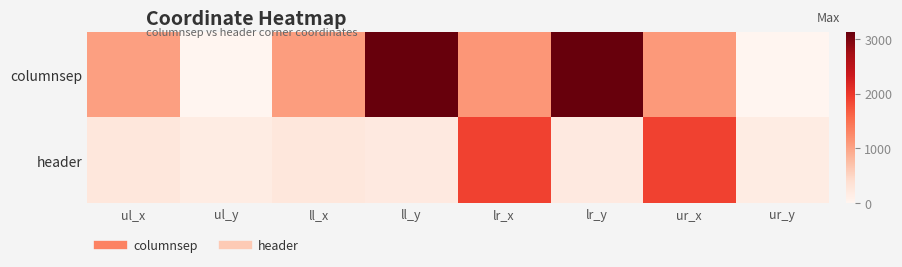

At which category does the chart reach its peak across all series?

ll_y